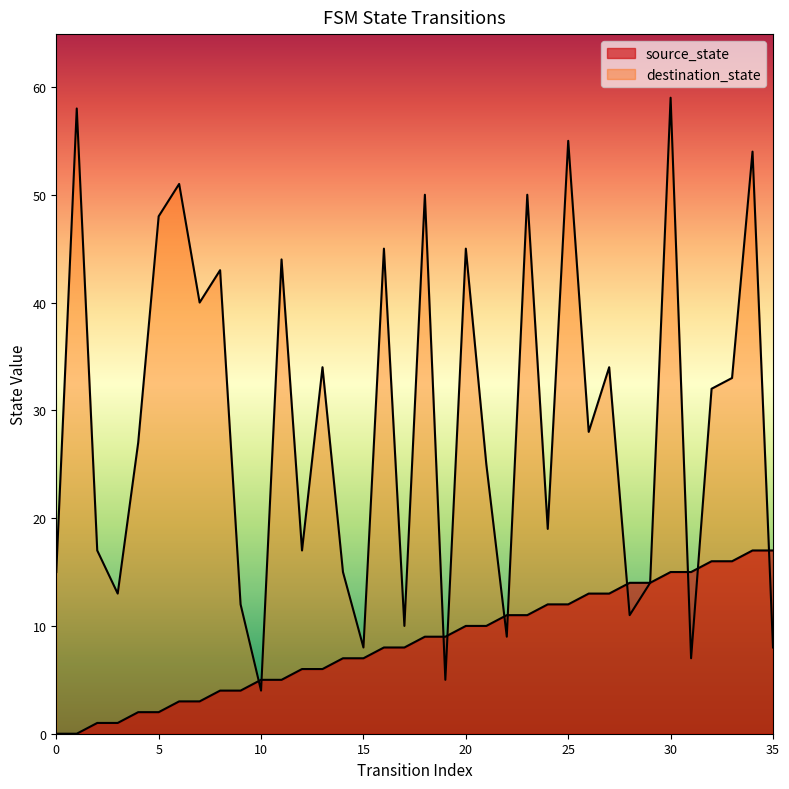

How many positive values does the source_state series have?

34